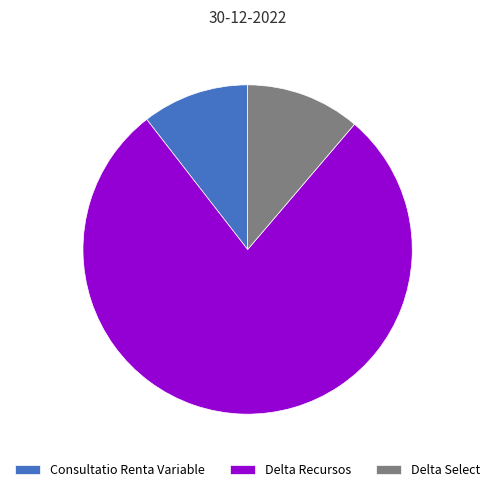

Which category has the biggest portion of the pie?

Delta Recursos